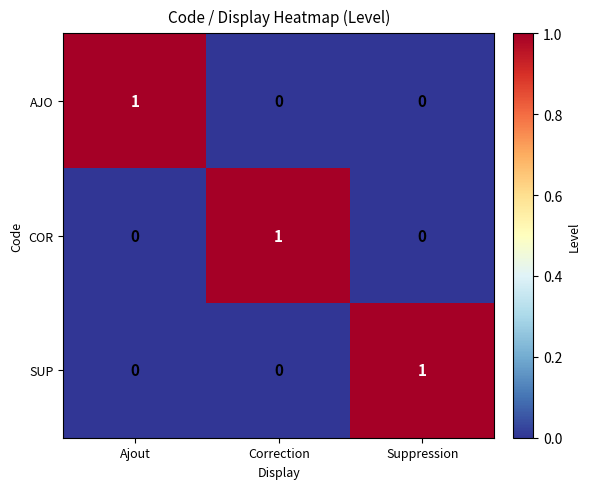

Reading left to right, list all the values displayed in this chart.

AJO: 1	0	0
COR: 0	1	0
SUP: 0	0	1